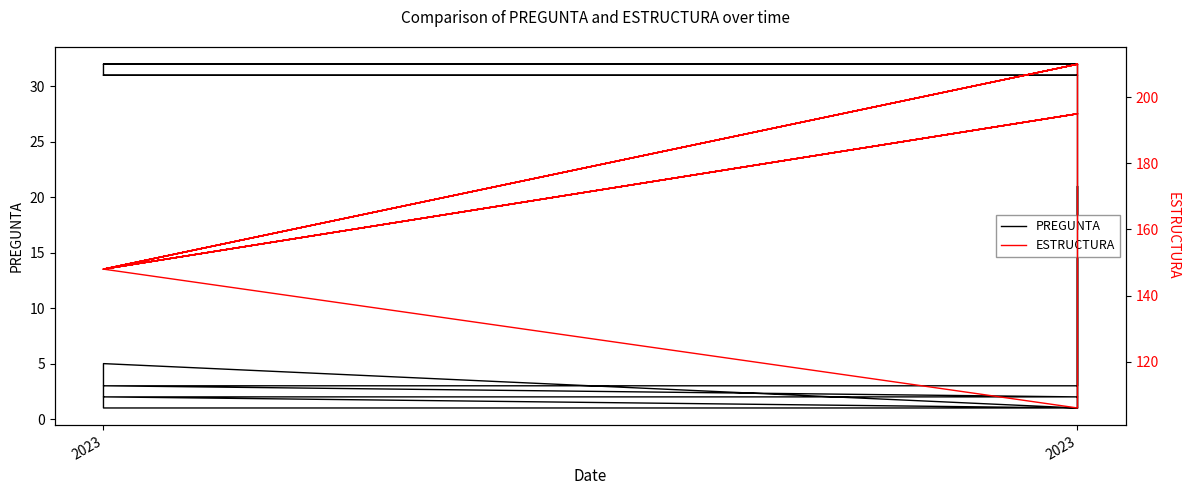

Where is the first local maximum for ESTRUCTURA?

2023